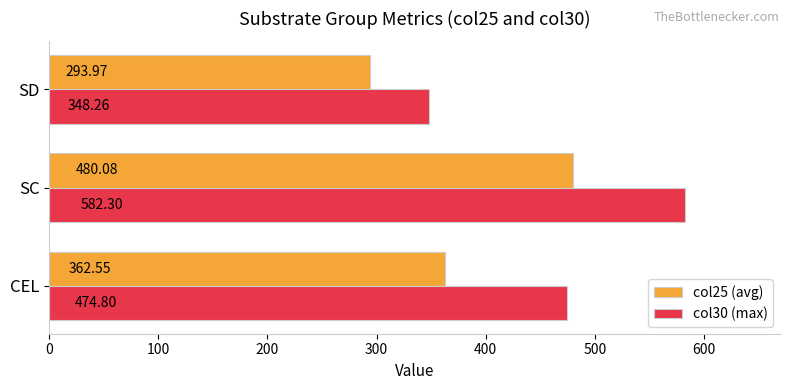

At which label is col25 (avg) closest to 387?

CEL